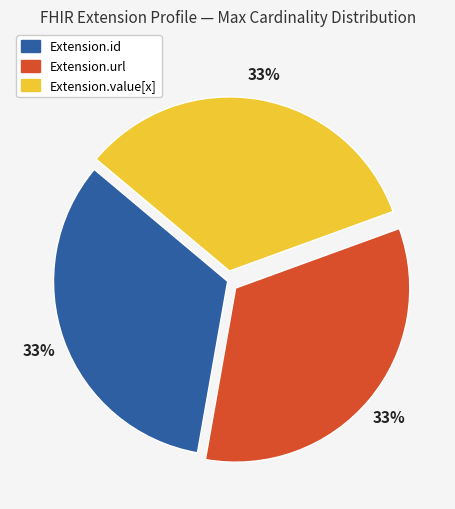

Is it true that Extension.url is 39% of the pie?

False